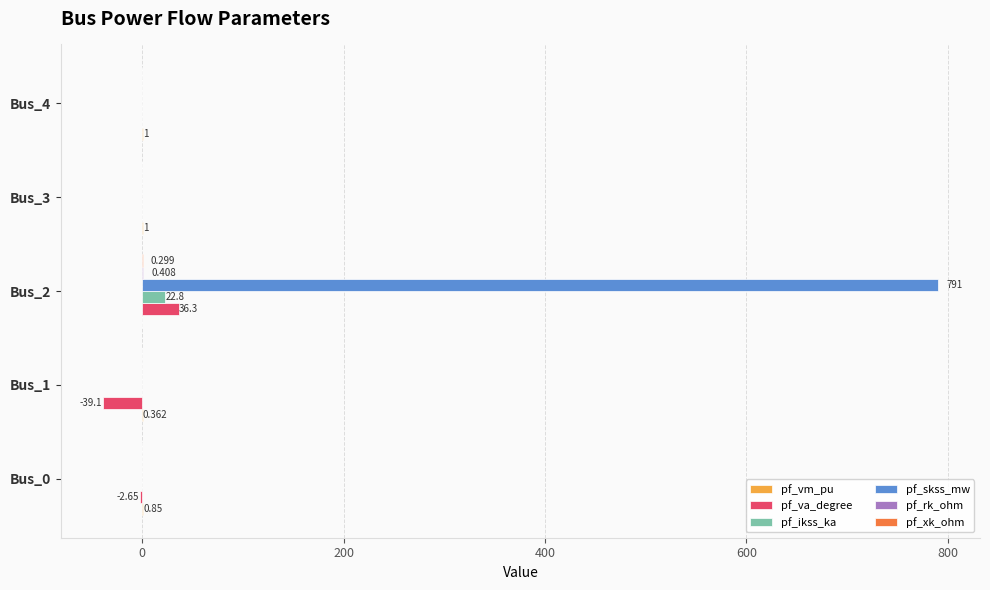

Between Bus_1 and Bus_2, which series saw the biggest shift?

pf_skss_mw